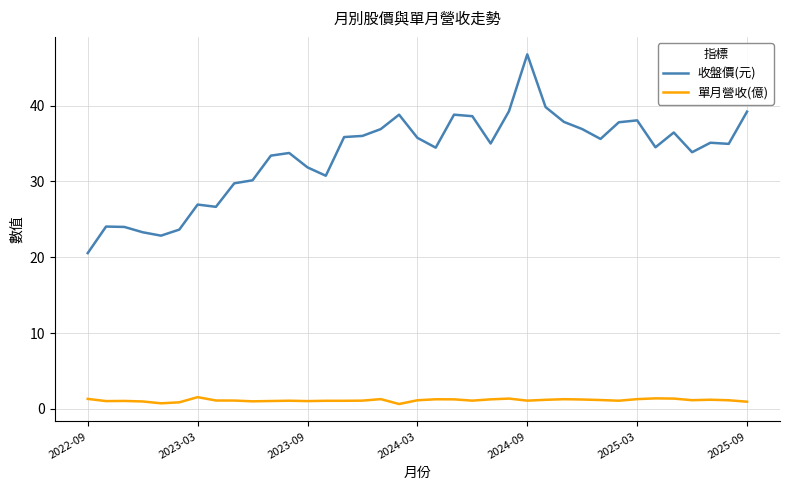

Which series has the widest spread of values?

收盤價(元)